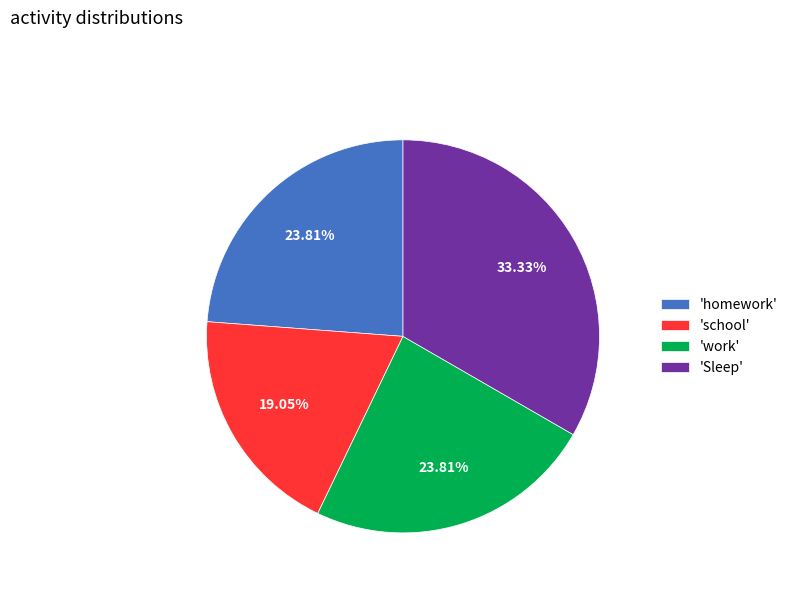

How many slices are in this pie chart?

4